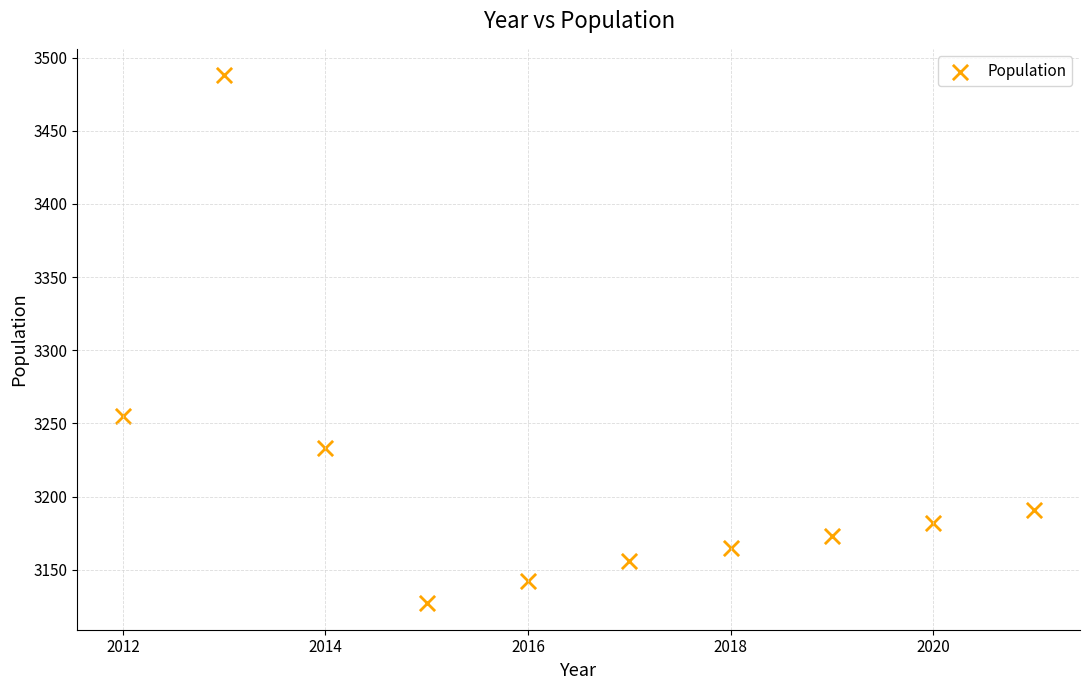

What Y value in the scatter plot is closest to 3307?

3255